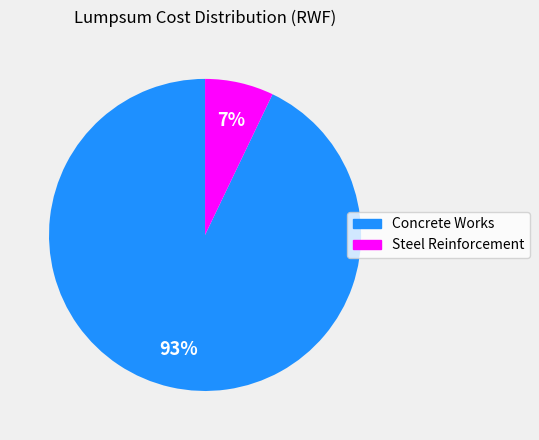

Does Steel Reinforcement represent more than half of the total?

No